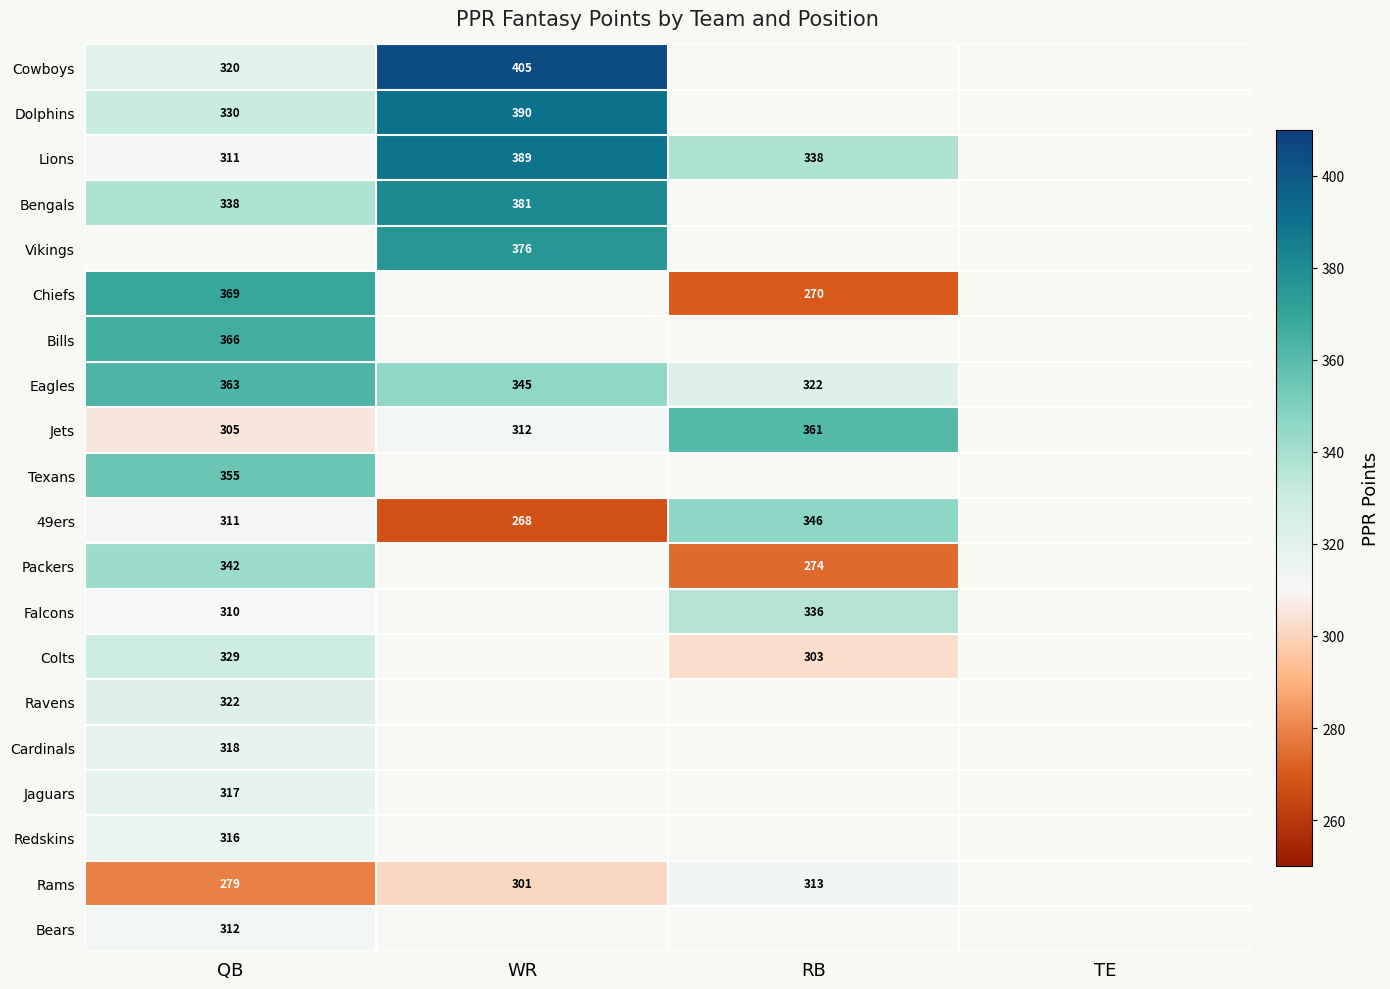

The Lions series shows 135 at RB. True or false?

False